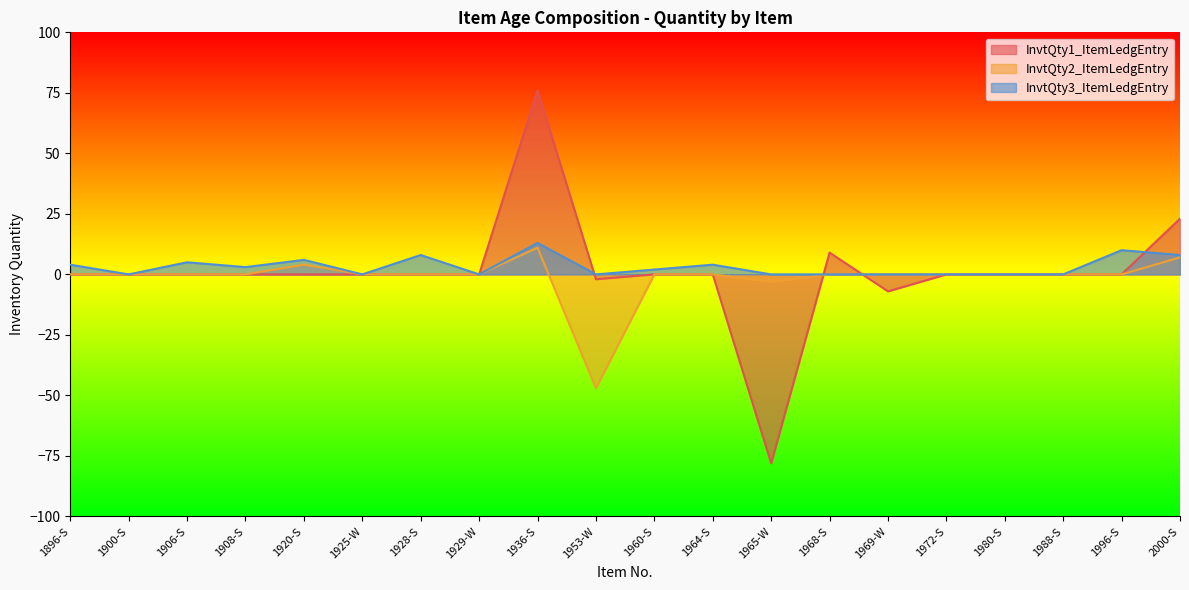

At which category does InvtQty3_ItemLedgEntry reach its first local peak?

1906-S